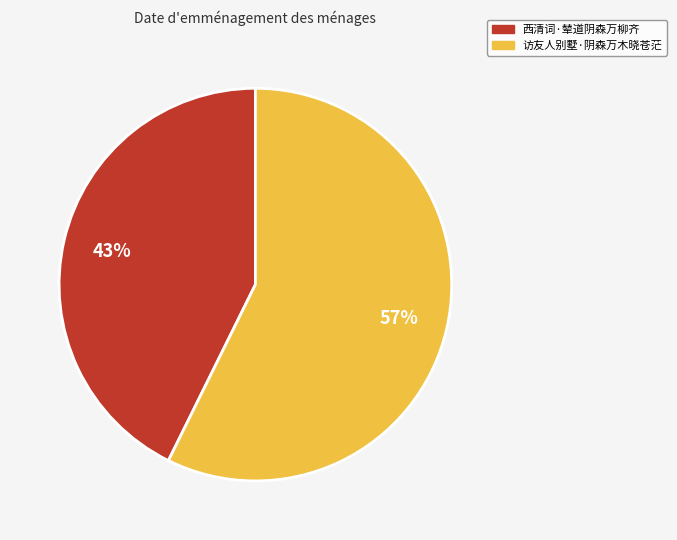

Between 访友人别墅·阴森万木晓苍茫 and 西清词·辇道阴森万柳齐, which is larger?

访友人别墅·阴森万木晓苍茫